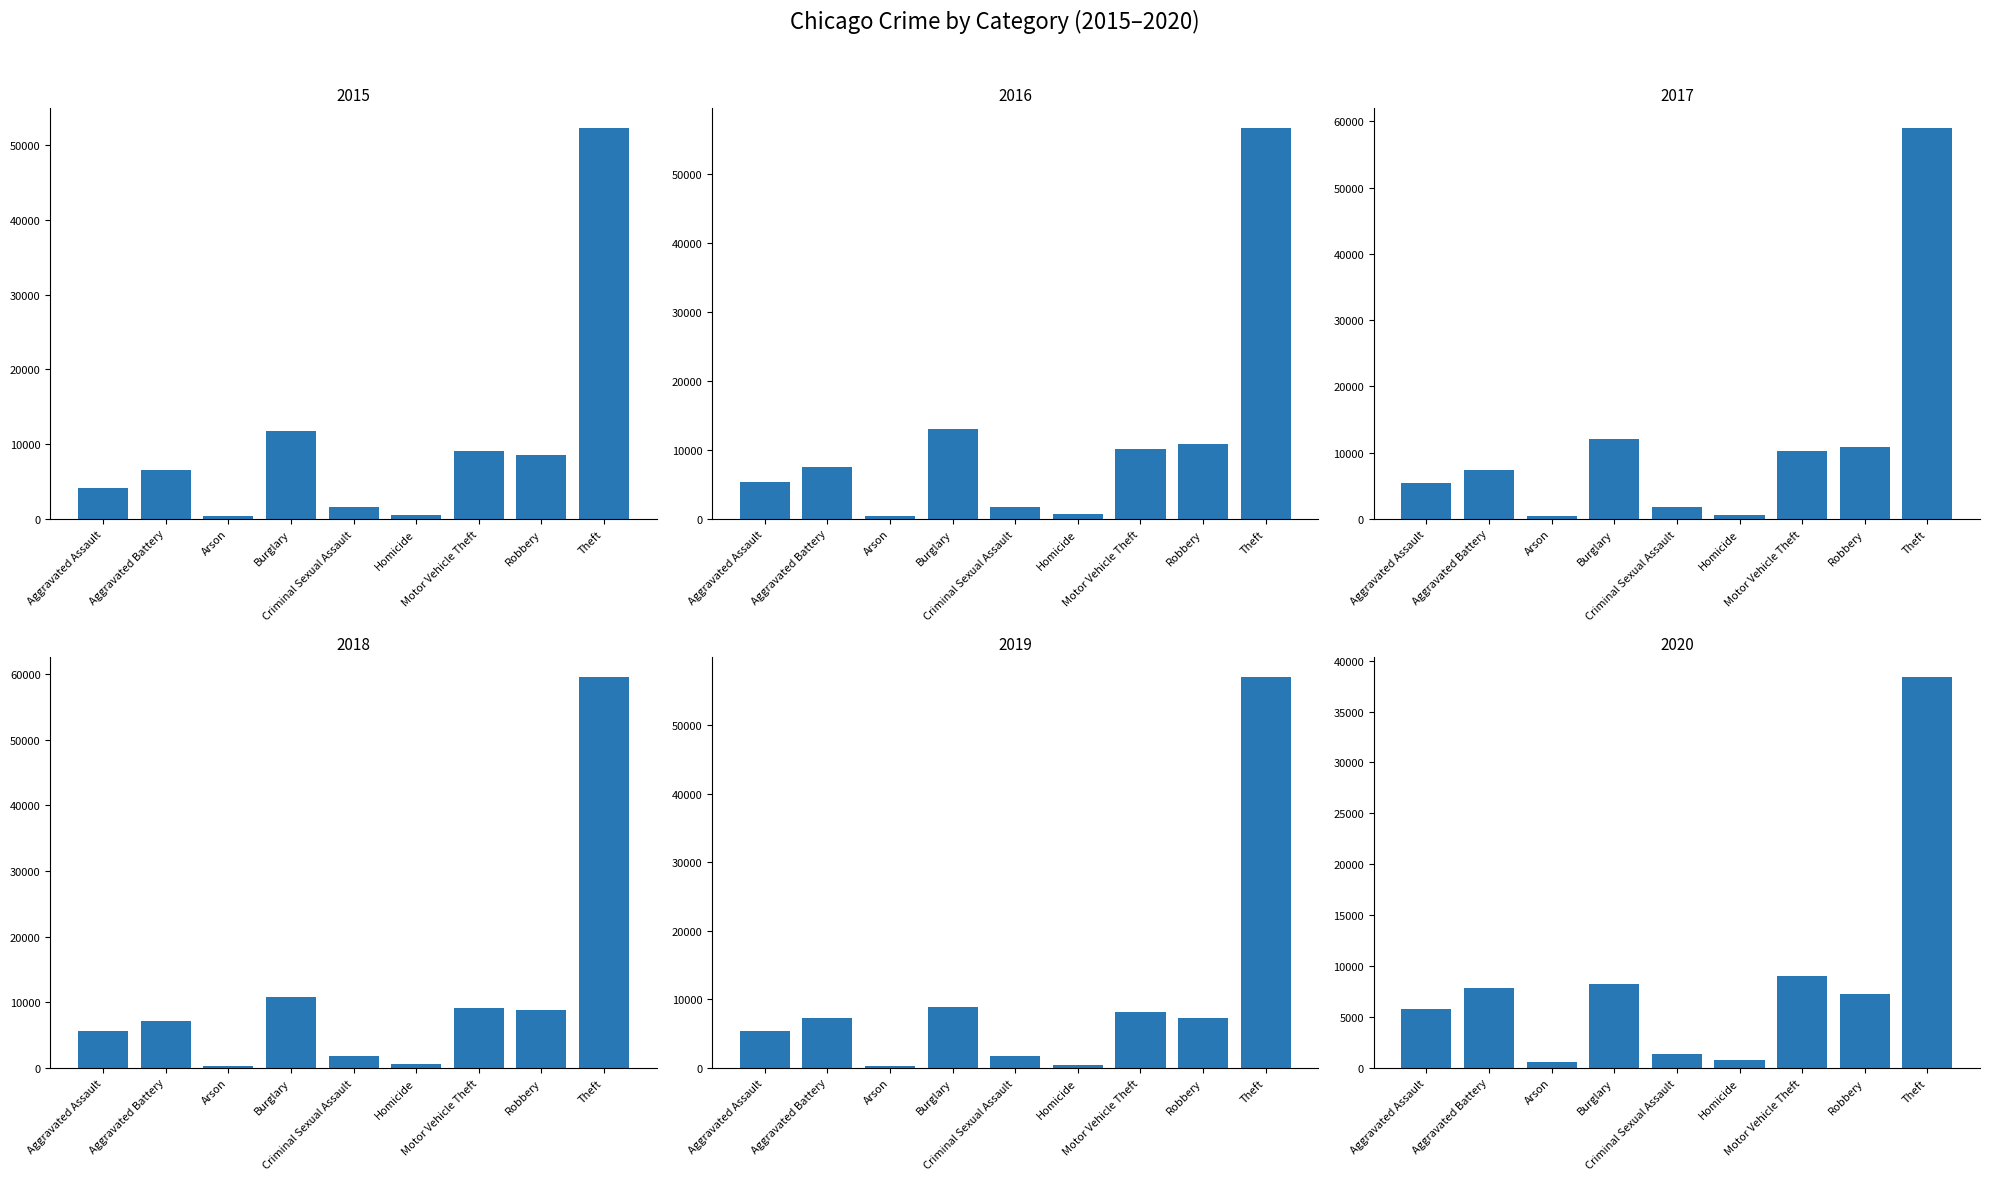

At which label does 2016 first exceed 7583?

Burglary